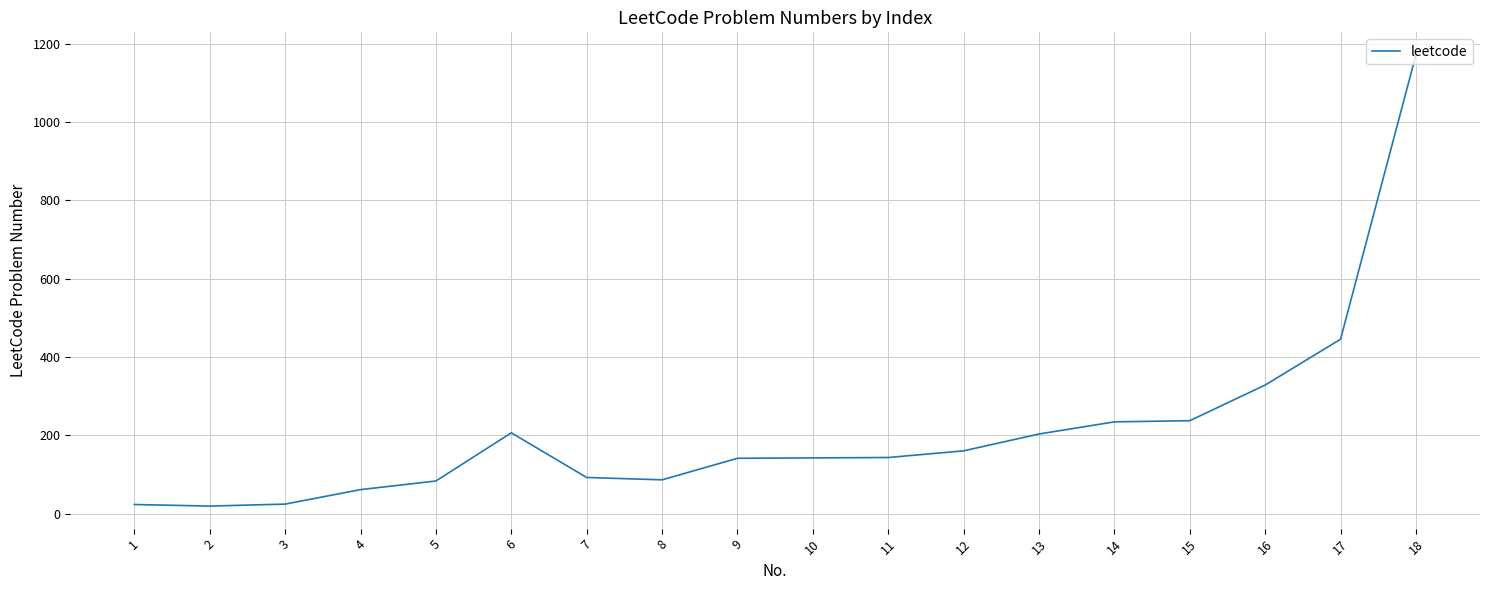

Approximately how many times larger is the value at 5 compared to 7?

0.9